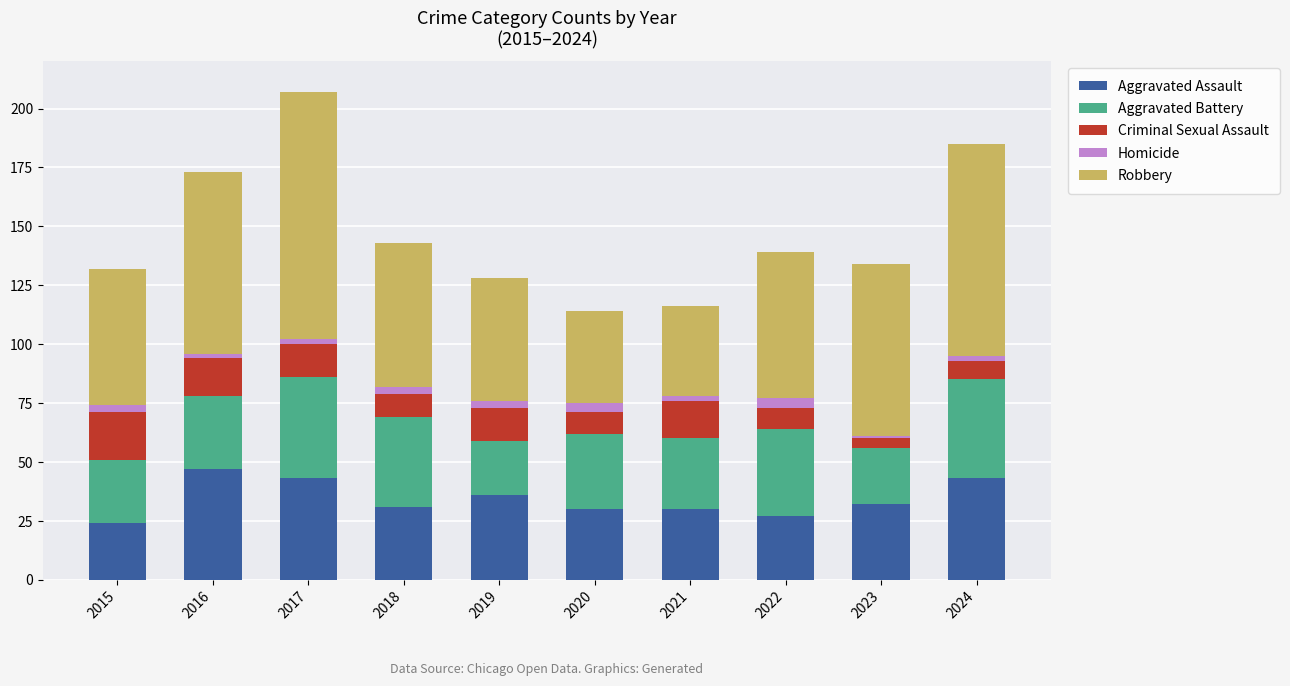

Is it true that Aggravated Assault equals 43 at 2024?

True